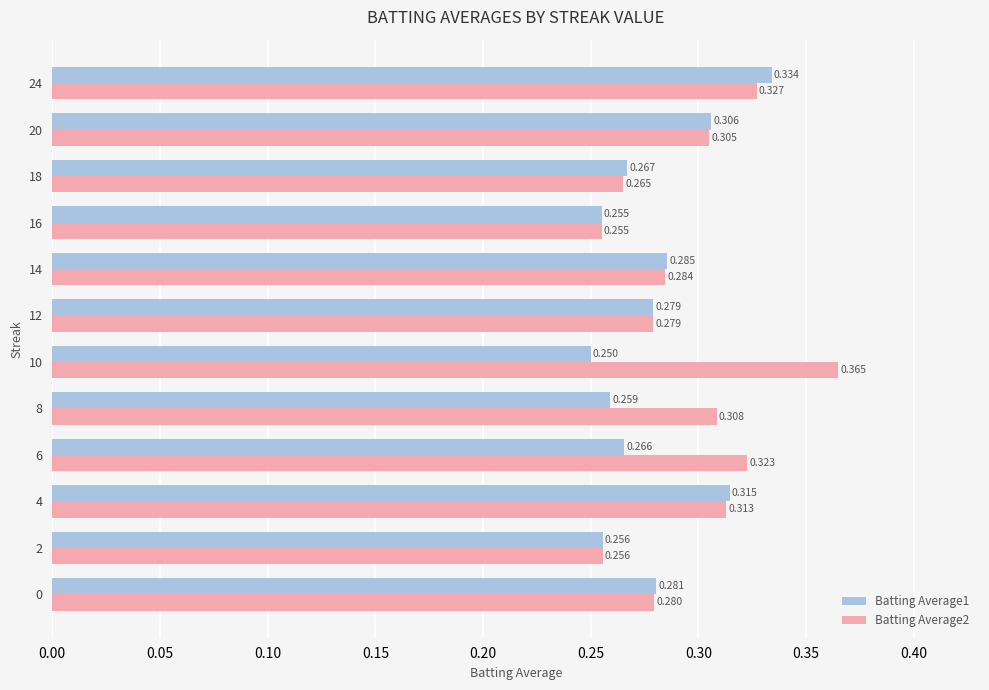

Is the value of Batting Average1 at 10 greater than the value of Batting Average2 at 14?

No